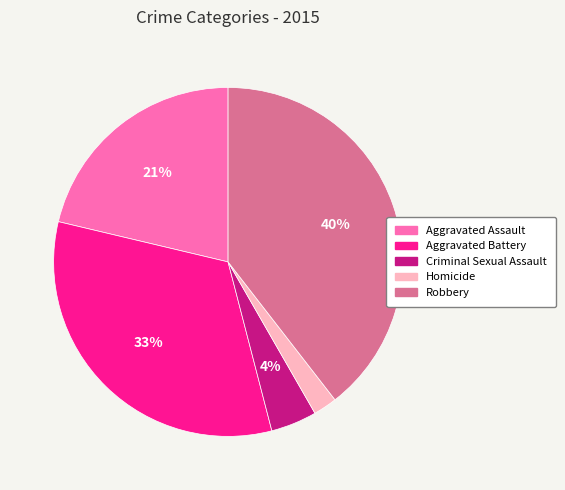

Is there any slice that represents more than half of the pie?

No